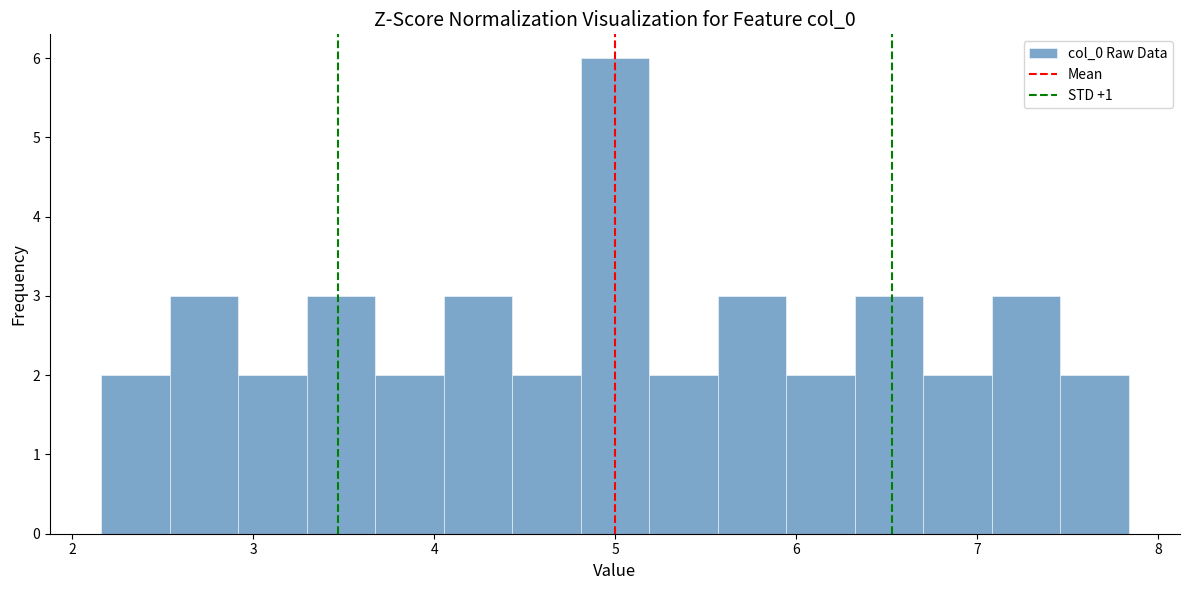

Around what value on the x-axis is the tallest bar? Give the approximate position of its centre, as read against the axis.

5.0